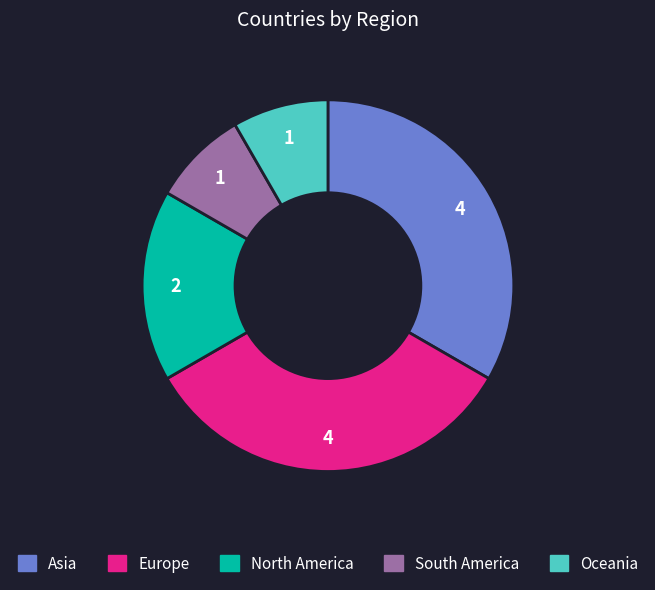

Combined, do North America and Oceania account for over 50%?

No